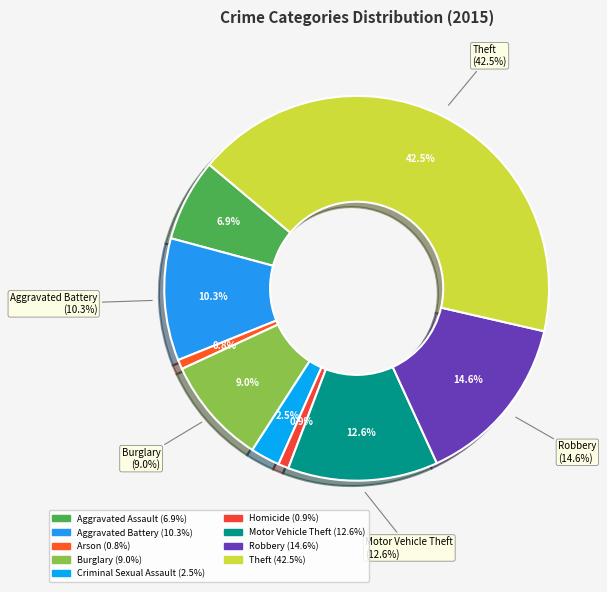

Rank the categories by value from lowest to highest.

Arson, Homicide, Criminal Sexual Assault, Aggravated Assault, Burglary, Aggravated Battery, Motor Vehicle Theft, Robbery, Theft